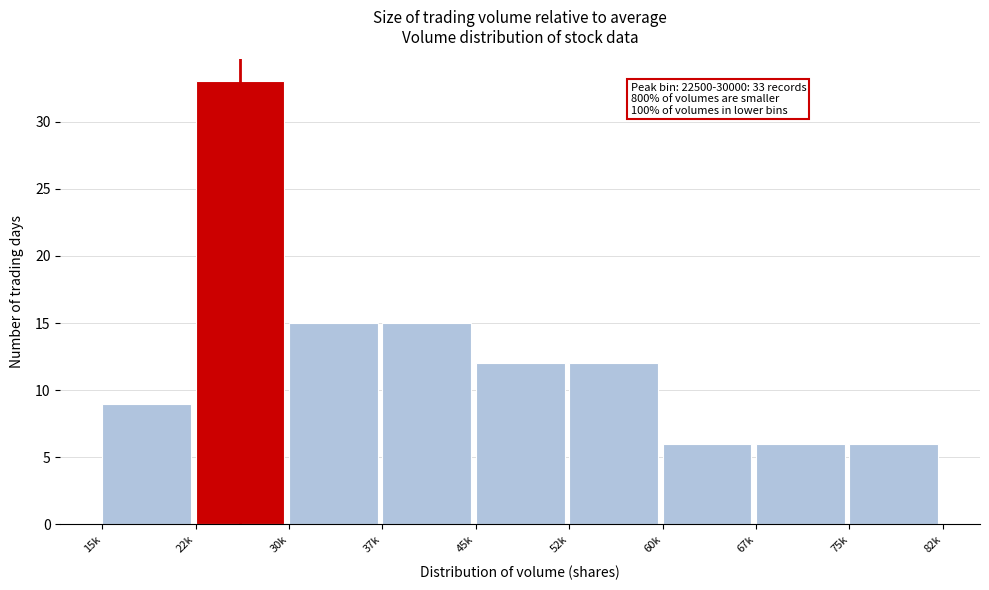

Reading right to left, what are all the values shown in this chart?

75k=6	67k=6	60k=6	52k=12	45k=12	37k=15	30k=15	22k=33	15k=9